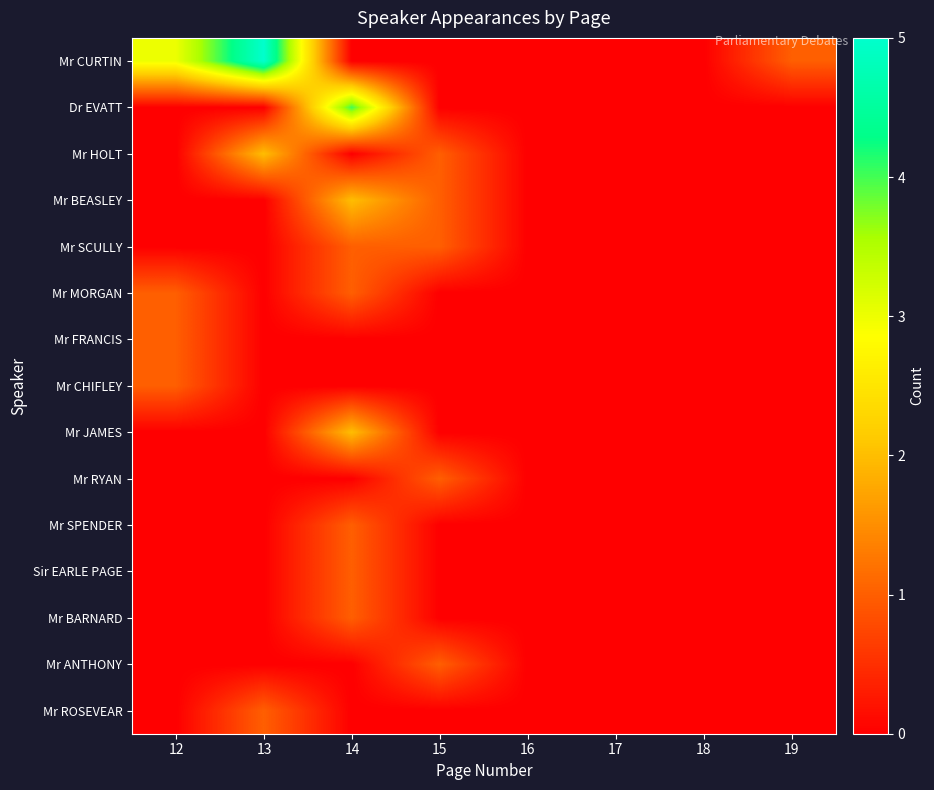

Between 15 and 18, which is larger?

15